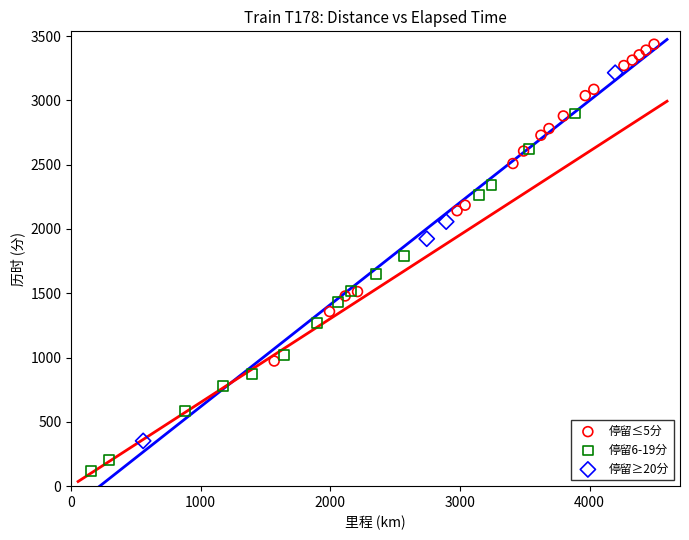

Which series contains the highest Y value?

停留≤5分